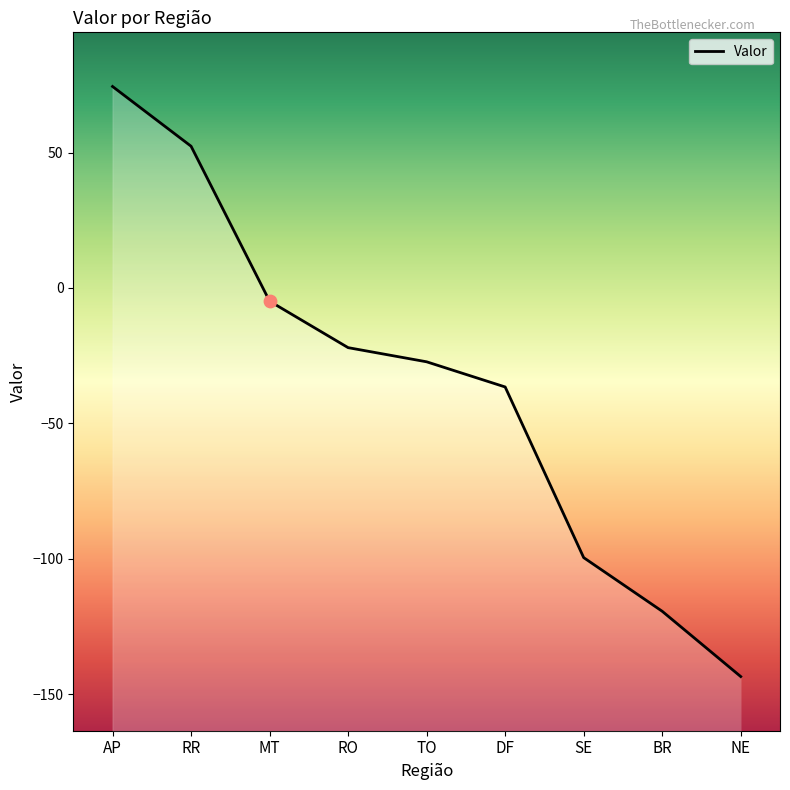

Approximately how many times larger is the value at RR compared to AP?

0.7